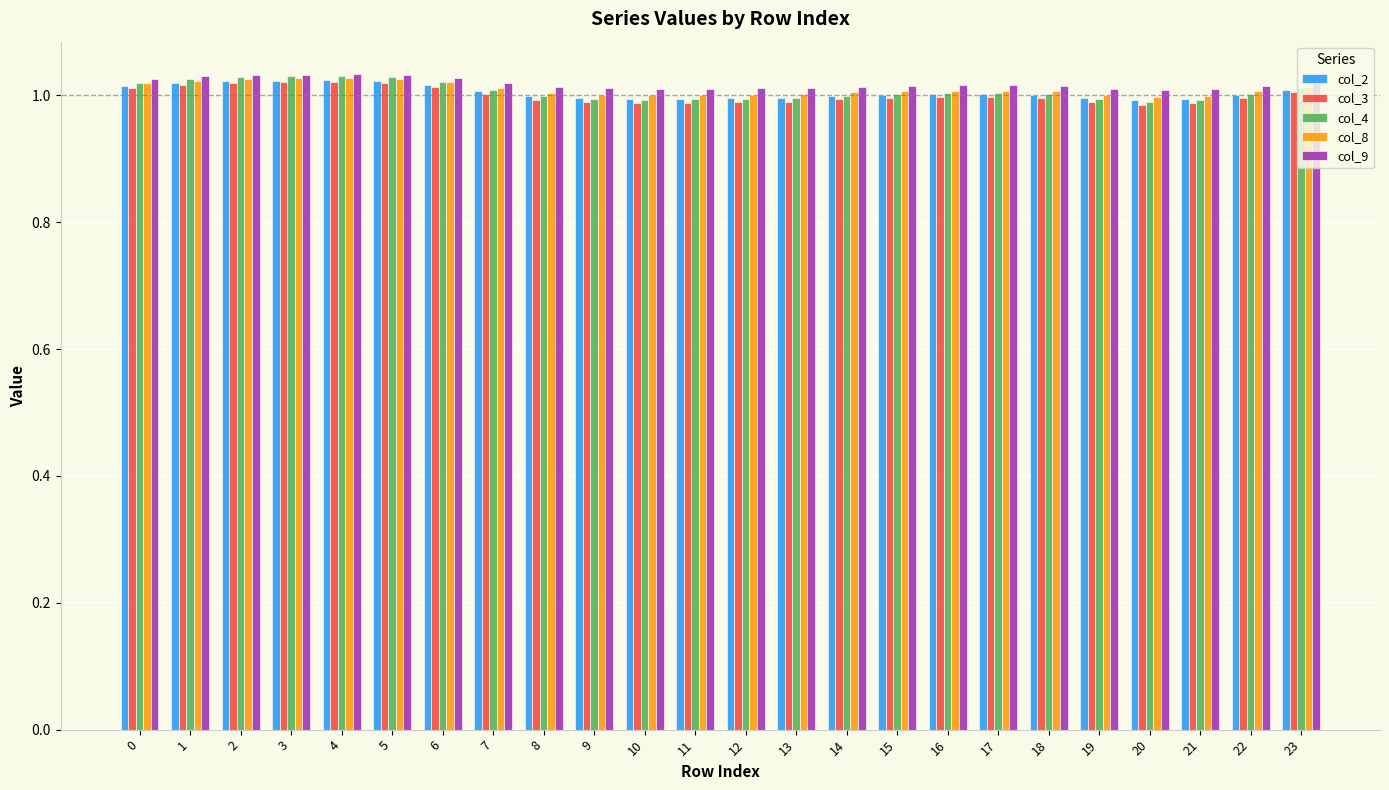

What is the sum of the col_3 values at 2 and 14?

2.0